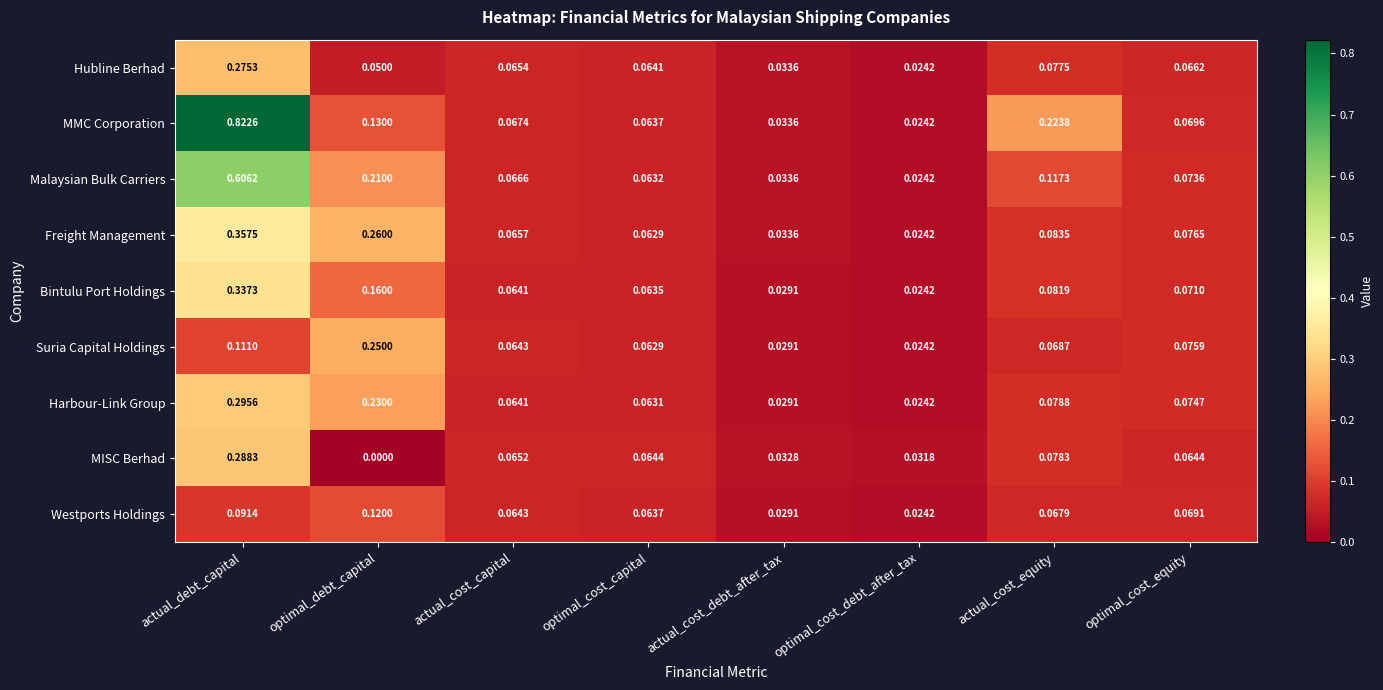

Where is Suria Capital Holdings nearest to the value 0?

optimal_cost_debt_after_tax